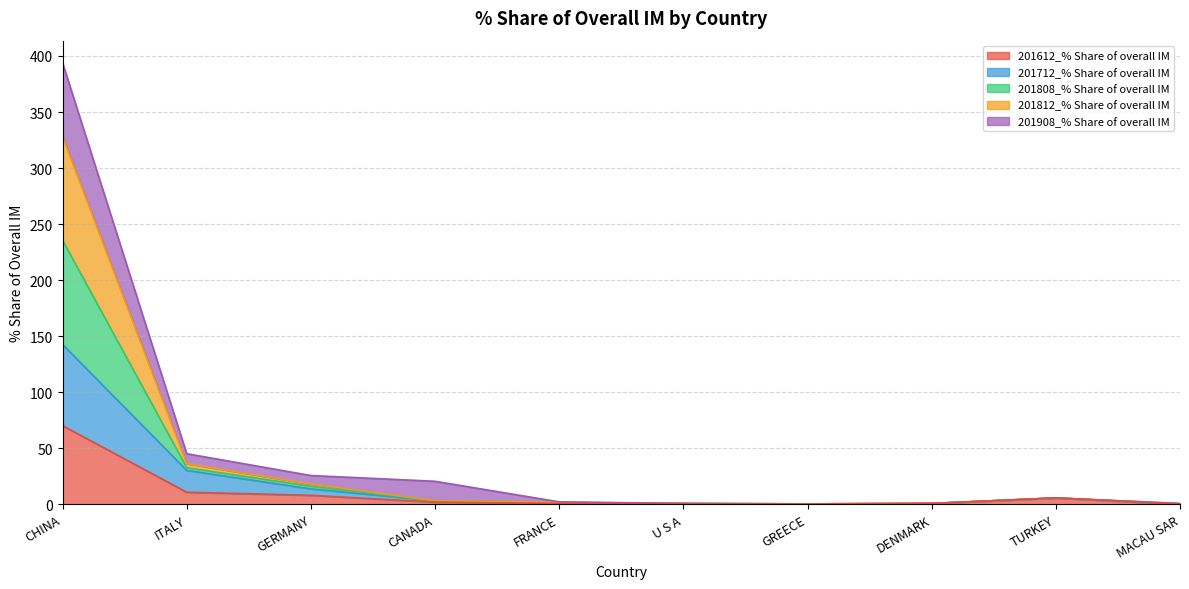

True or false: 201808_% Share of overall IM and 201712_% Share of overall IM cross at least once.

False